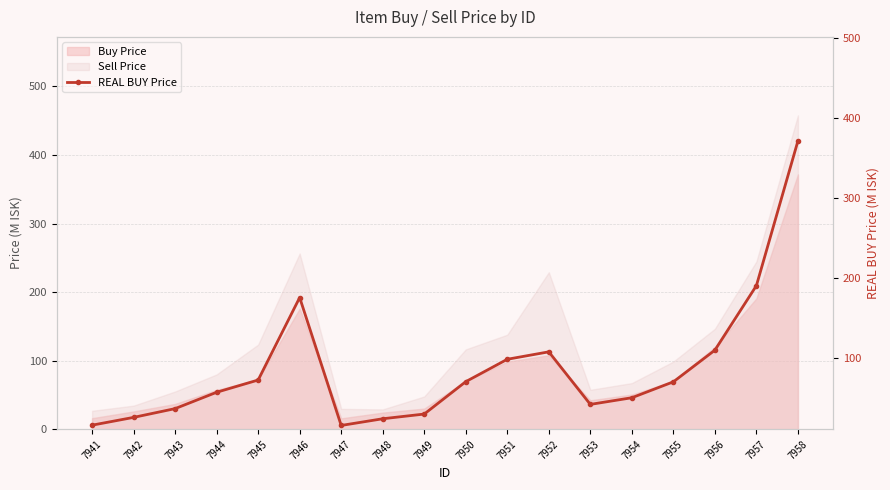

What is the average value?

87.2